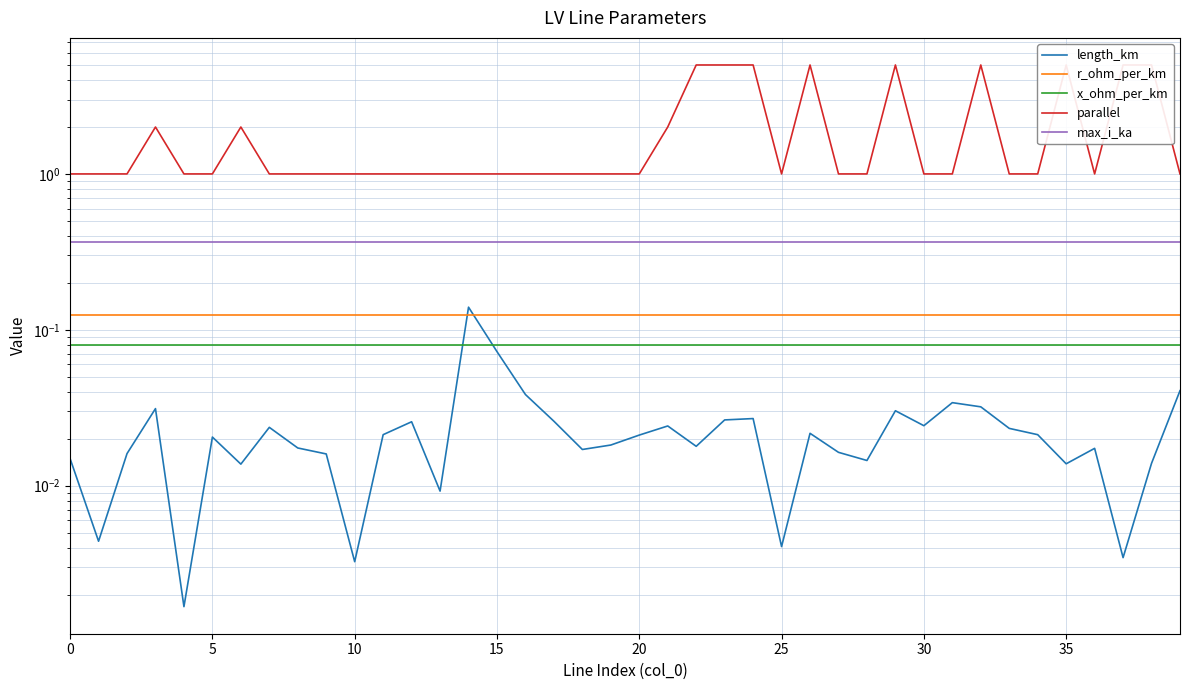

Does the chart display data point markers on the line(s)?

No